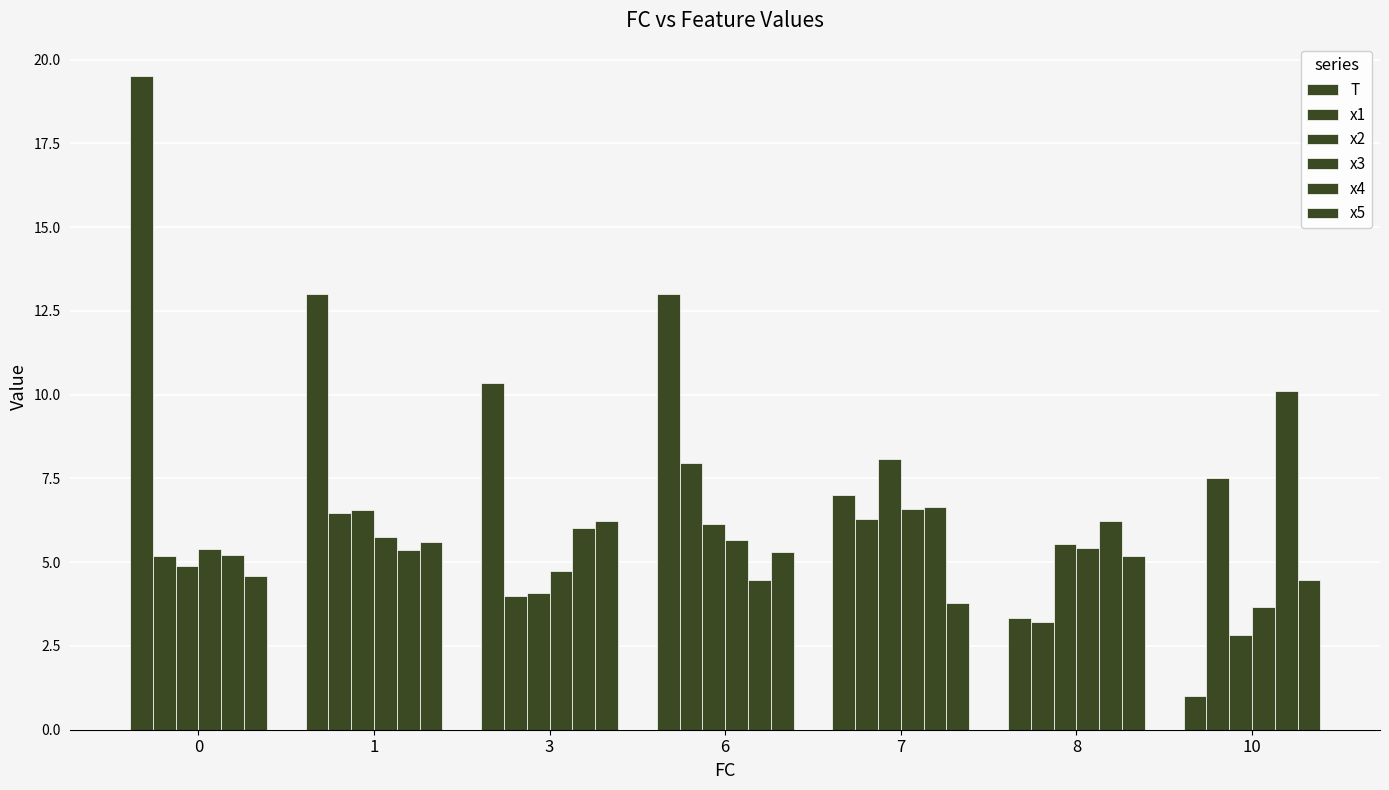

How many values in the x5 series exceed 5?

4